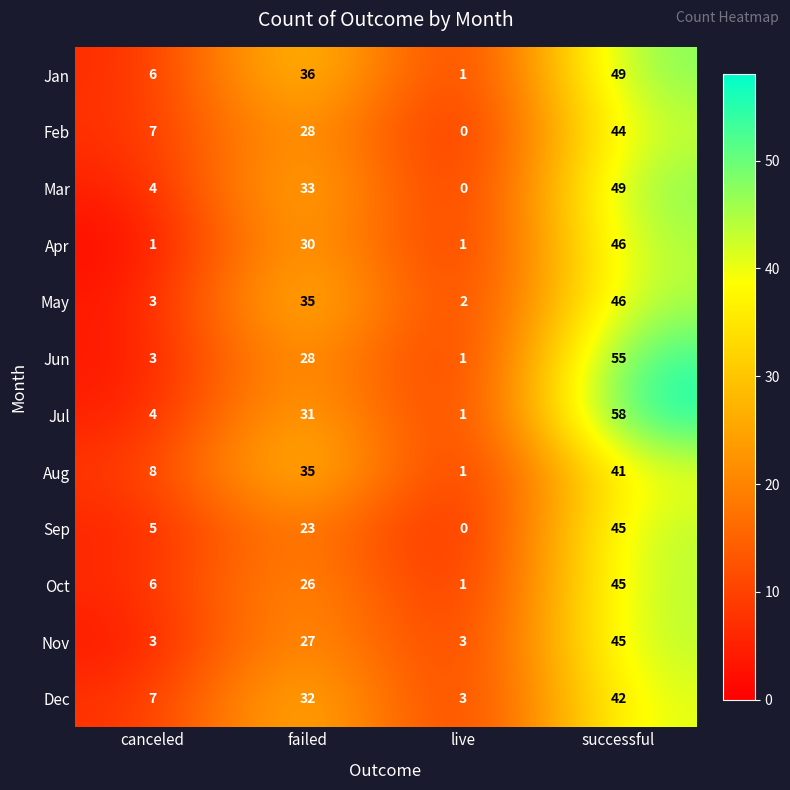

True or false: Mar has a value of 33 at failed.

True